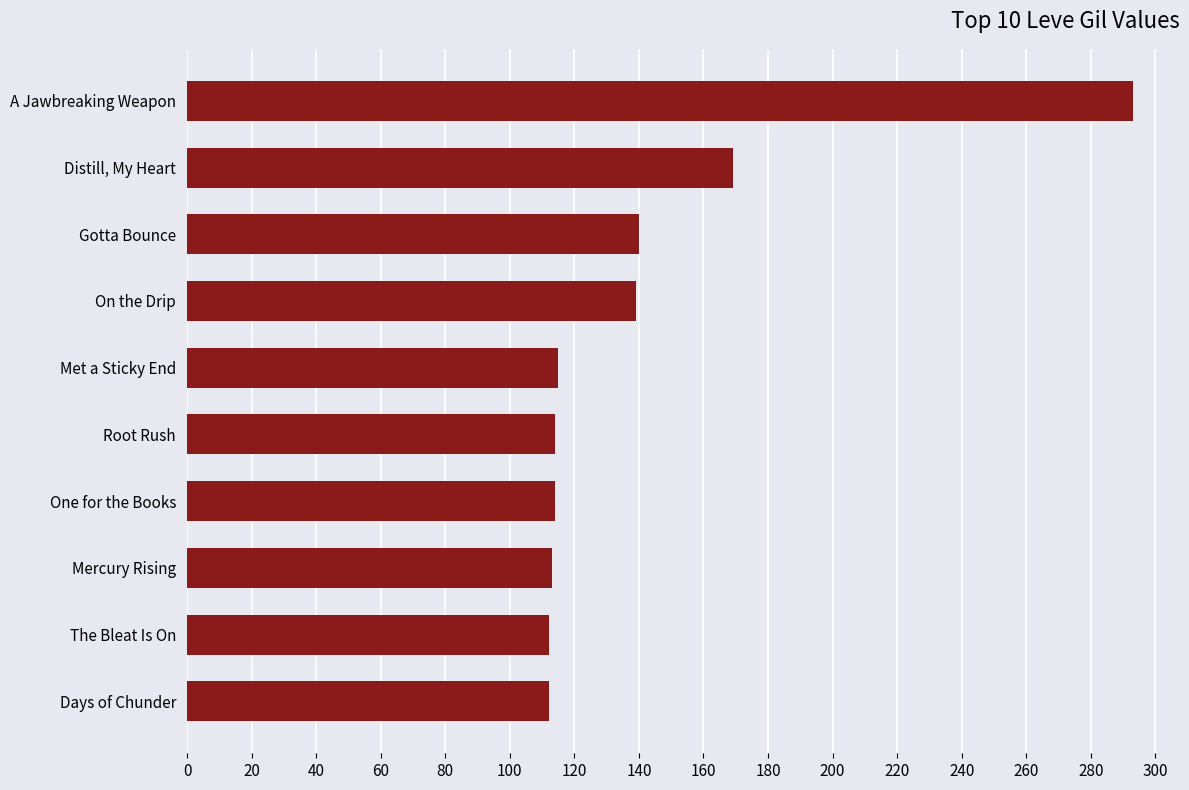

Which has a higher value, Distill, My Heart or Gotta Bounce?

Distill, My Heart